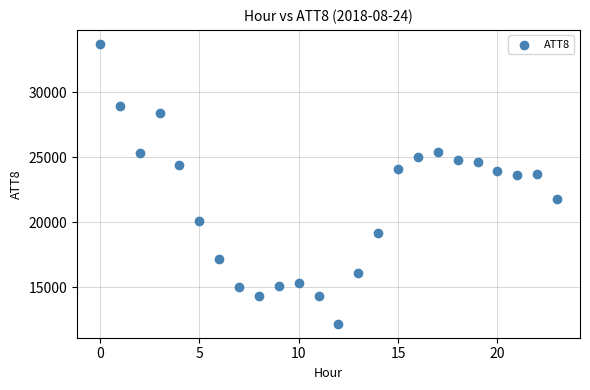

How many points are shown in the scatter plot?

24